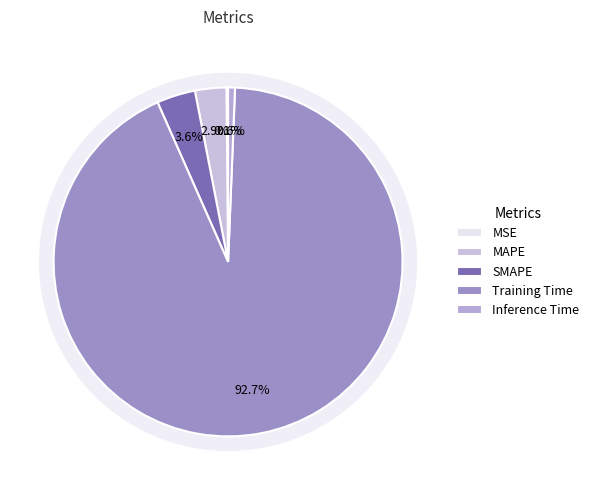

How much of the chart is everything except Inference Time?

99.4%